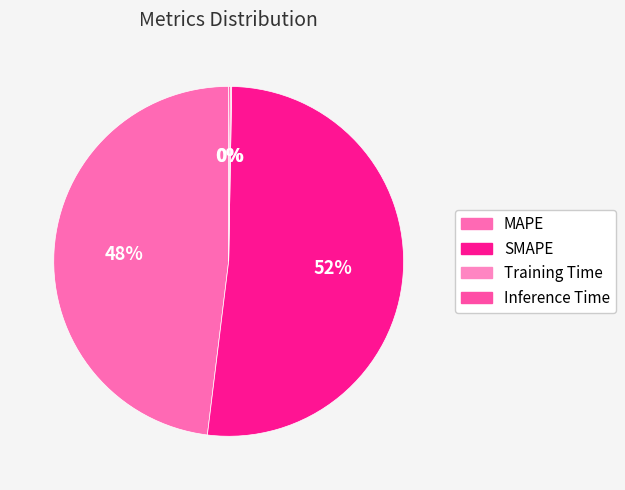

To the nearest percent, what percentage of the pie is SMAPE?

52%